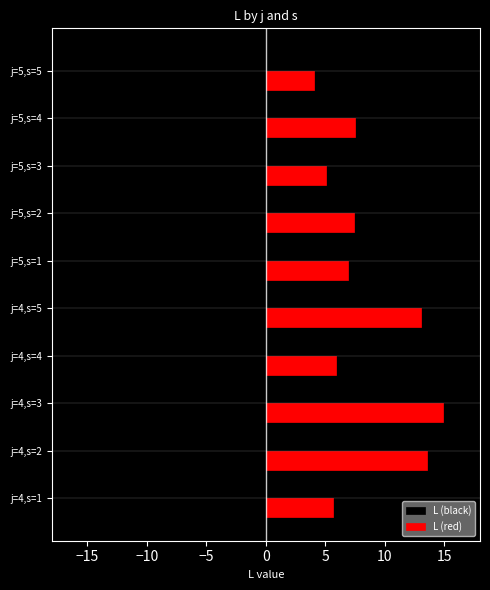

The s series shows 1.1 at j=5,s=3. True or false?

False